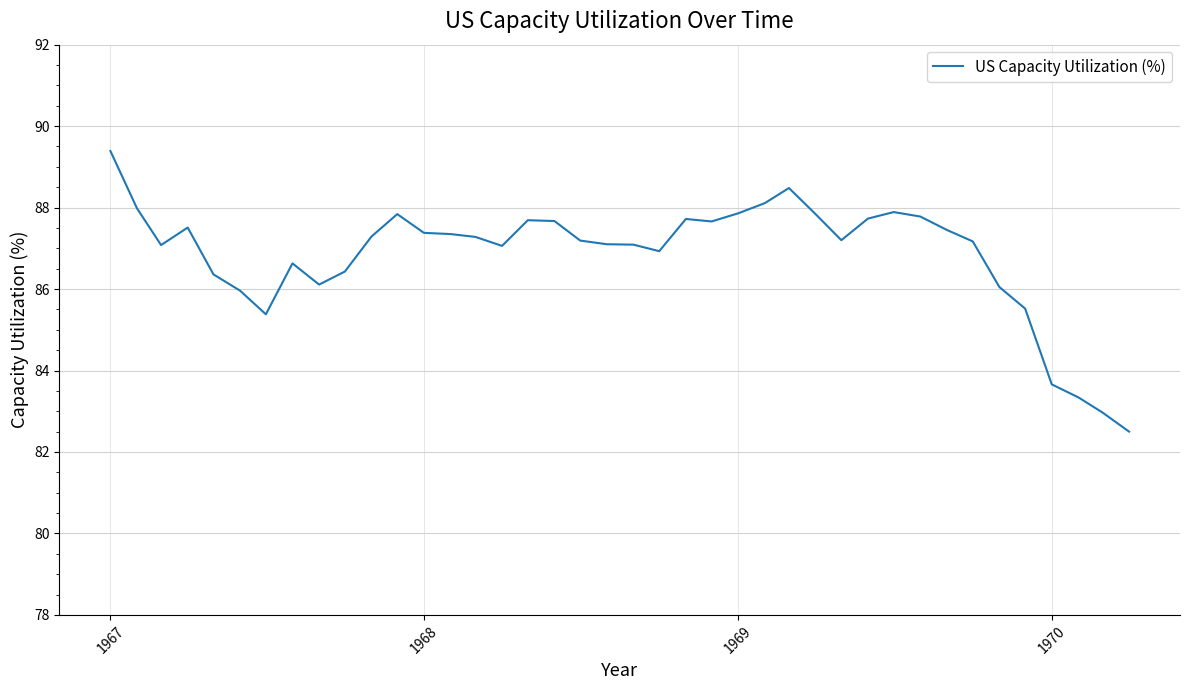

What is the maximum value shown in the chart?

89.4